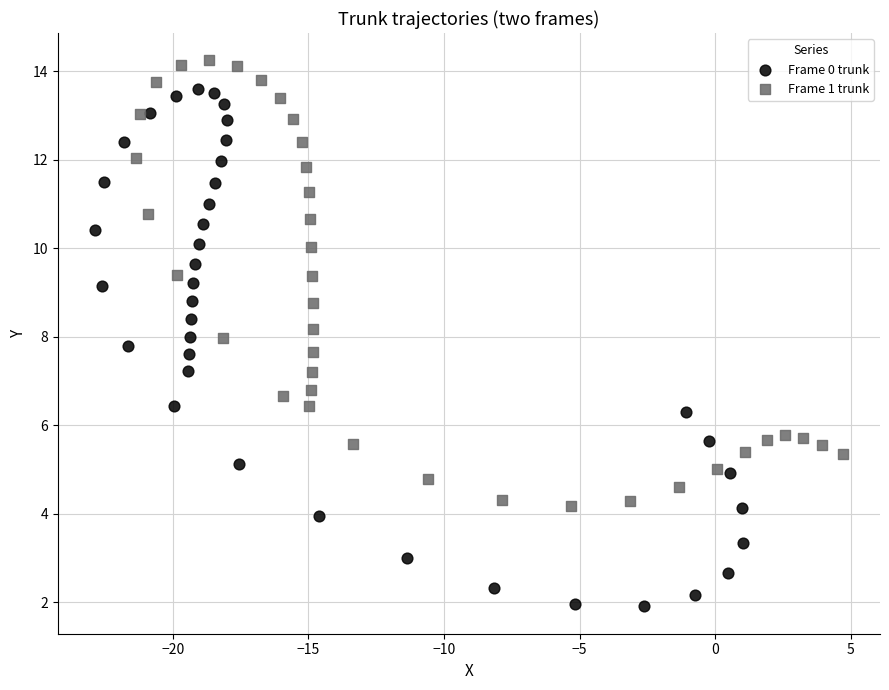

Which series contains the highest Y value?

Frame 1 trunk